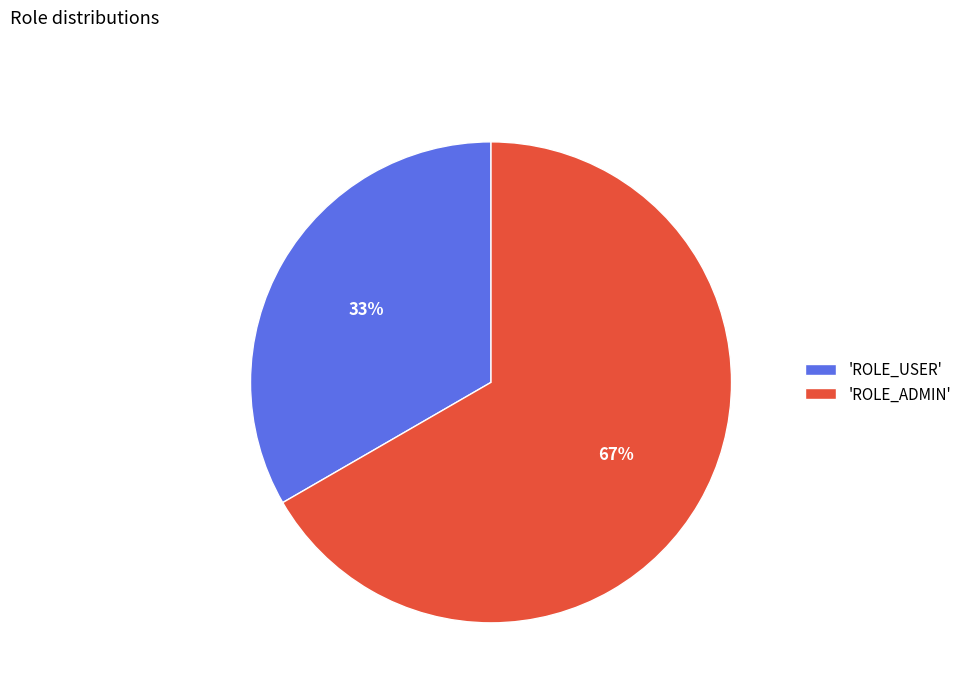

How many segments does this pie chart have?

2